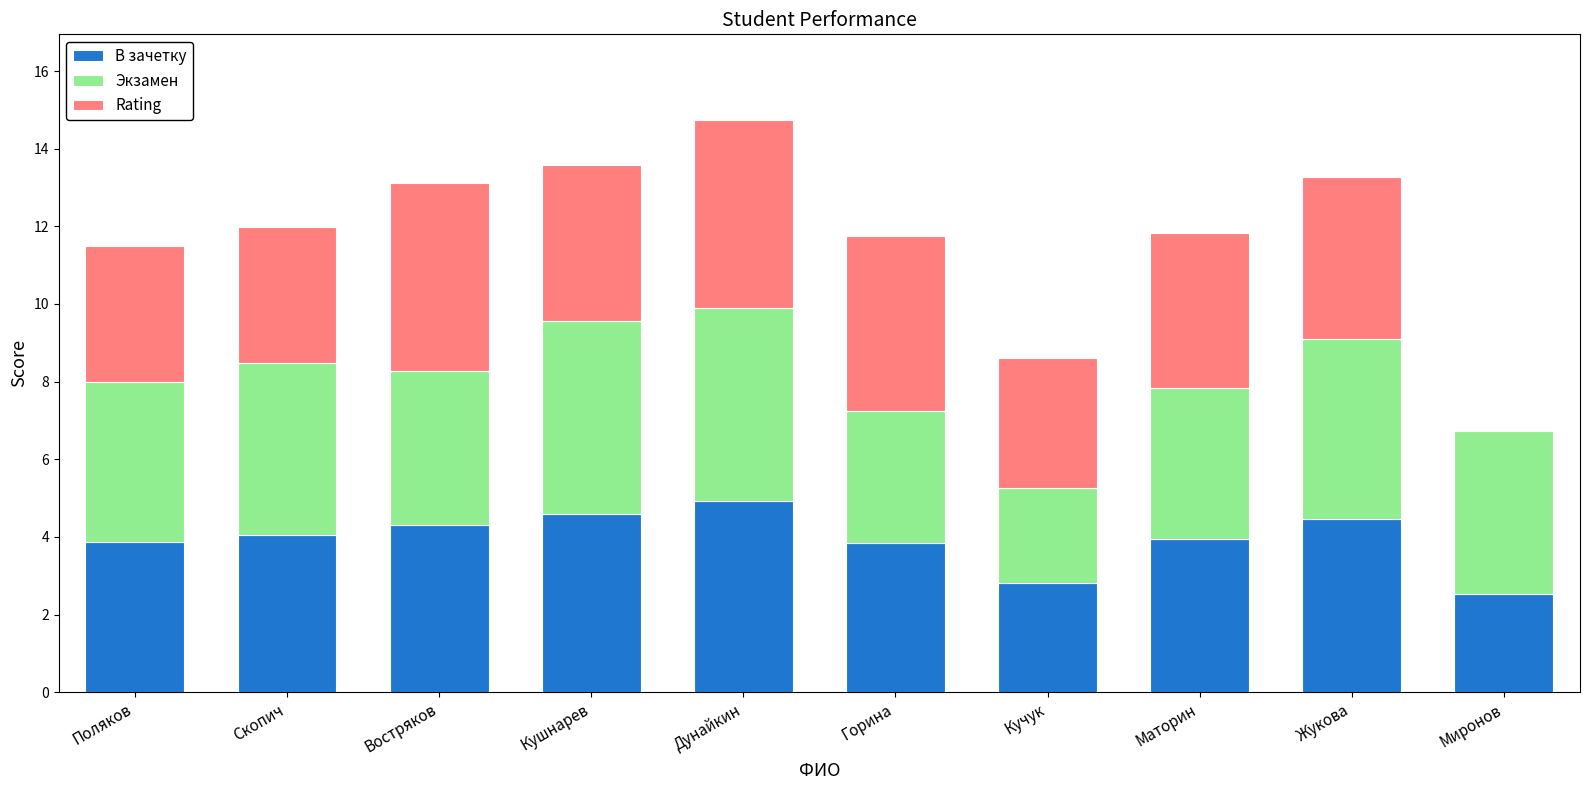

What is the highest value of the В зачетку series?

4.9